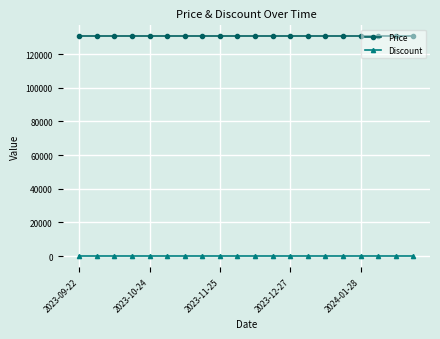

What is the maximum value shown in the chart?

130500